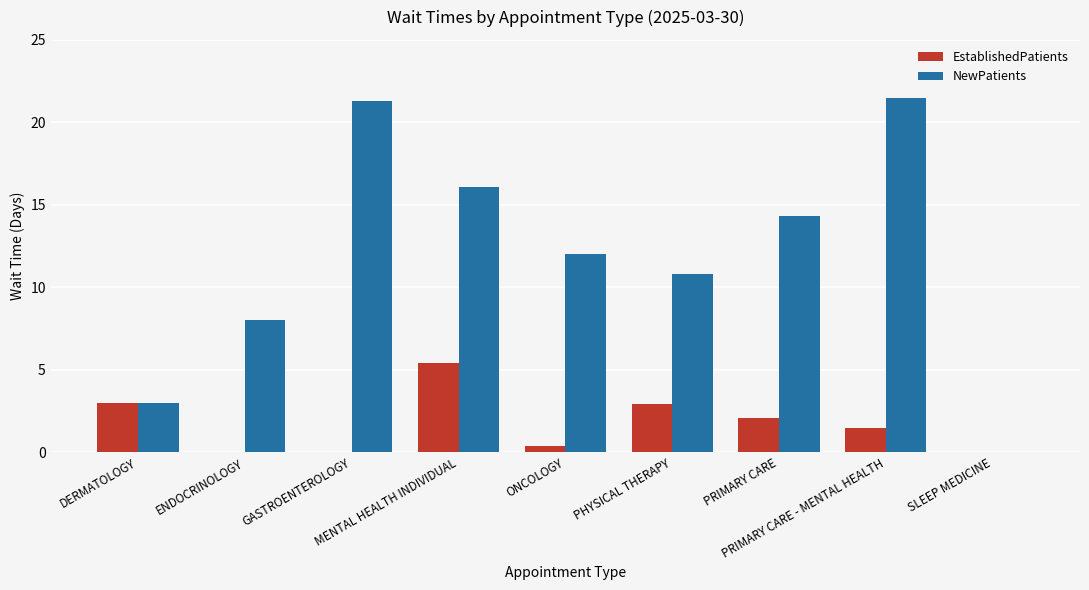

What are all the series names shown in the legend?

EstablishedPatients, NewPatients